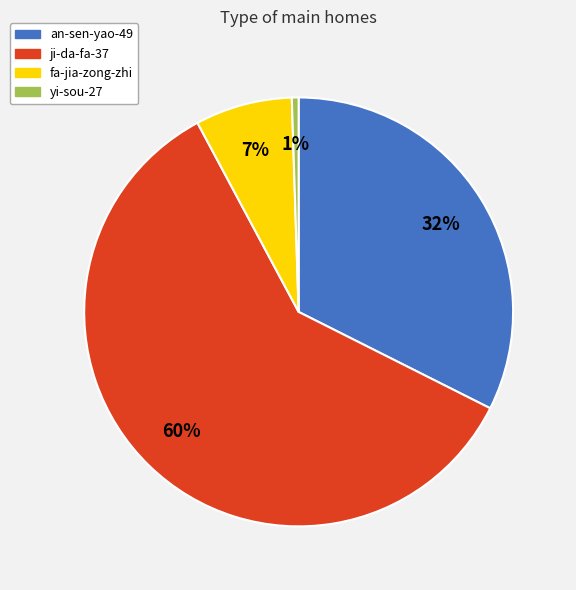

Do ji-da-fa-37 and an-sen-yao-49 together represent more than half of the pie?

Yes